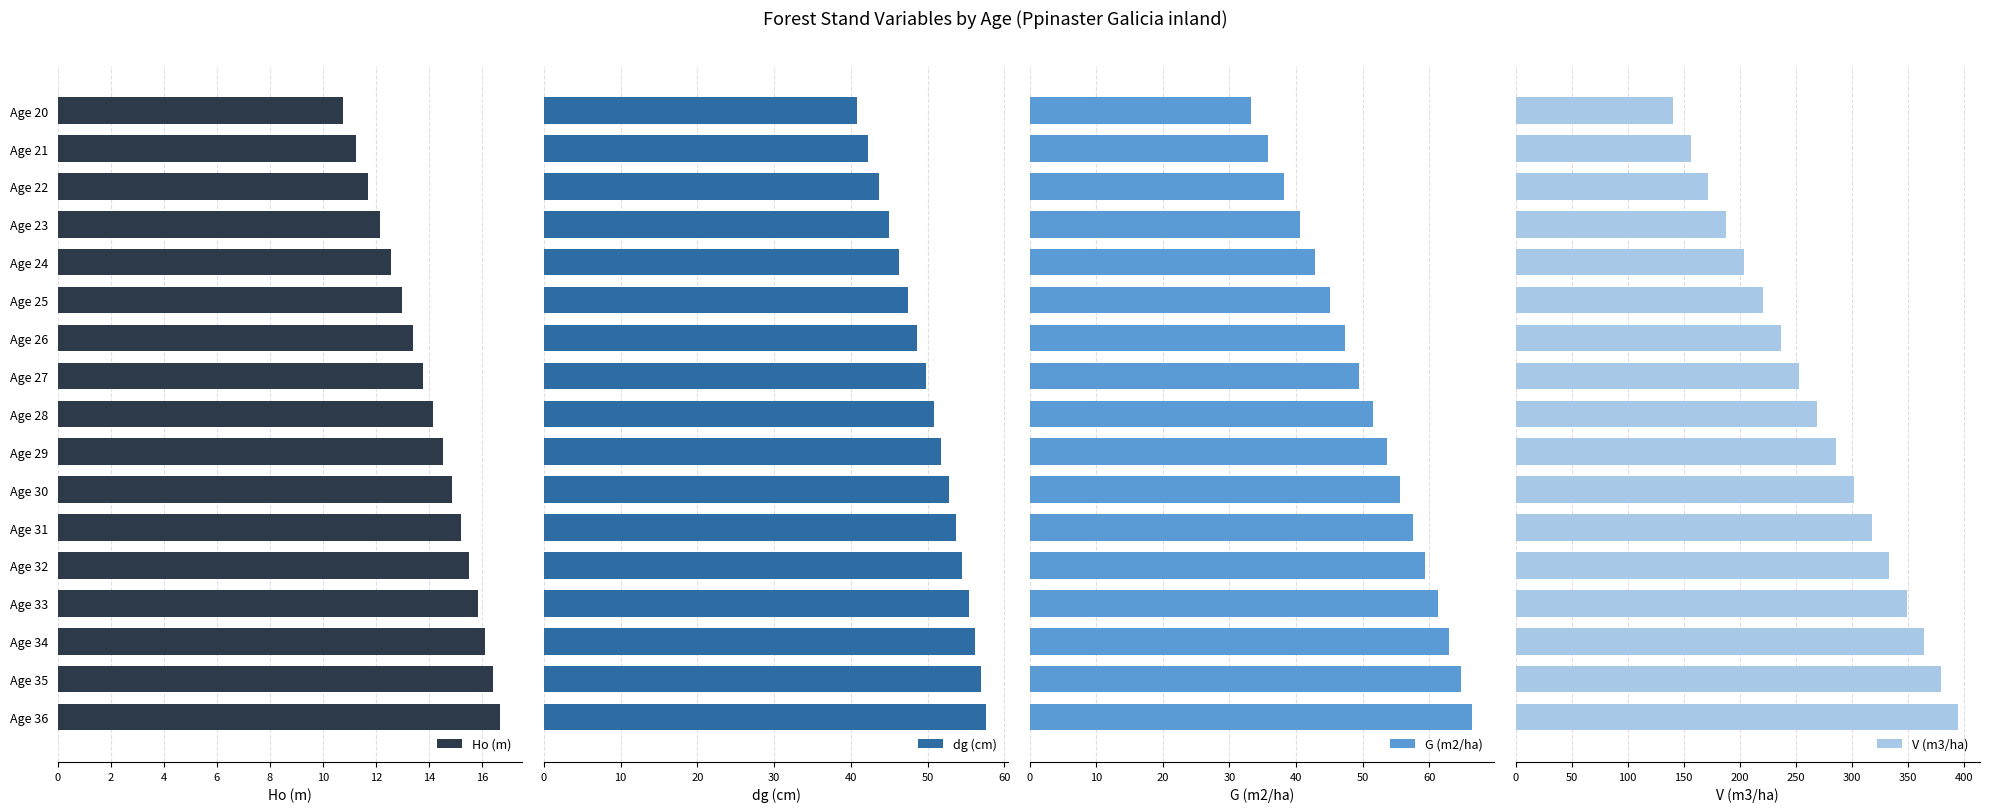

What is the sum of all dg (cm) values?

853.3